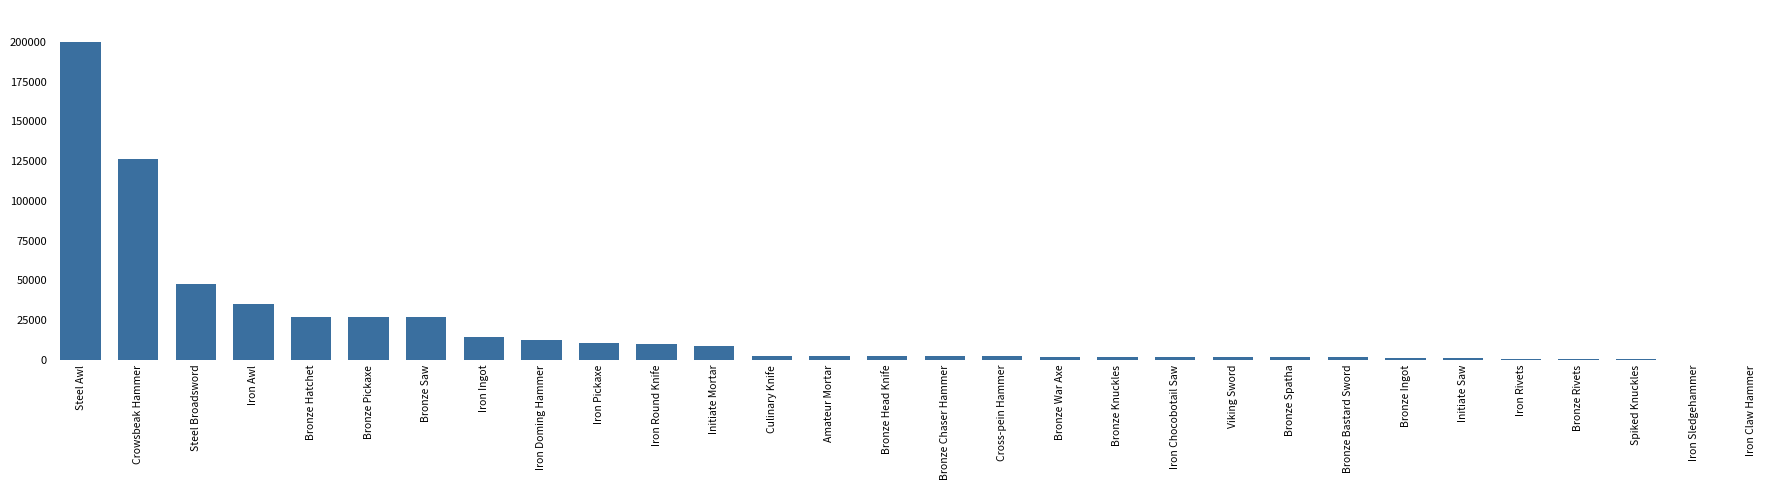

Are the bars grouped side by side (vs. stacked)?

No